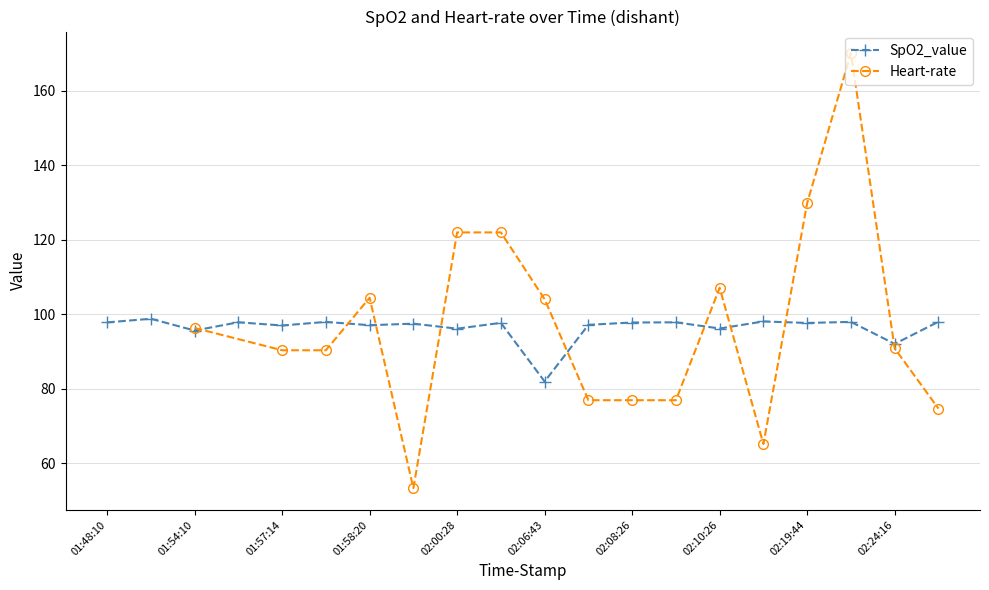

Where is SpO2_value nearest to the value 90?

02:24:16